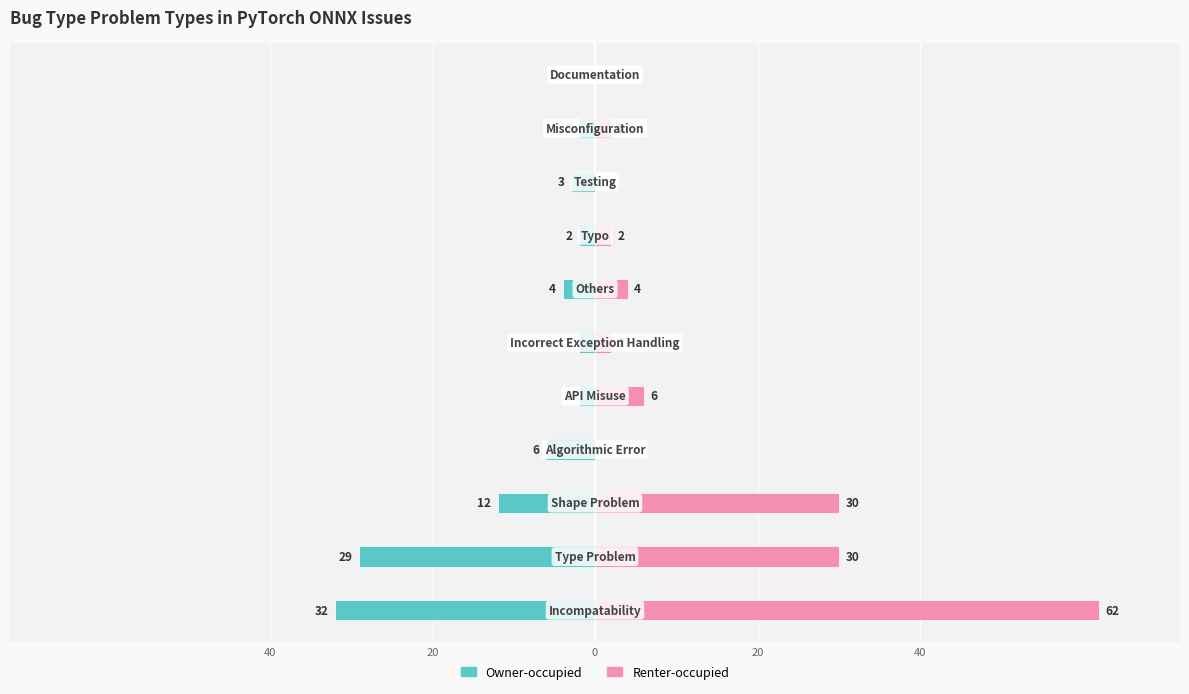

Count the number of categories in the chart.

11